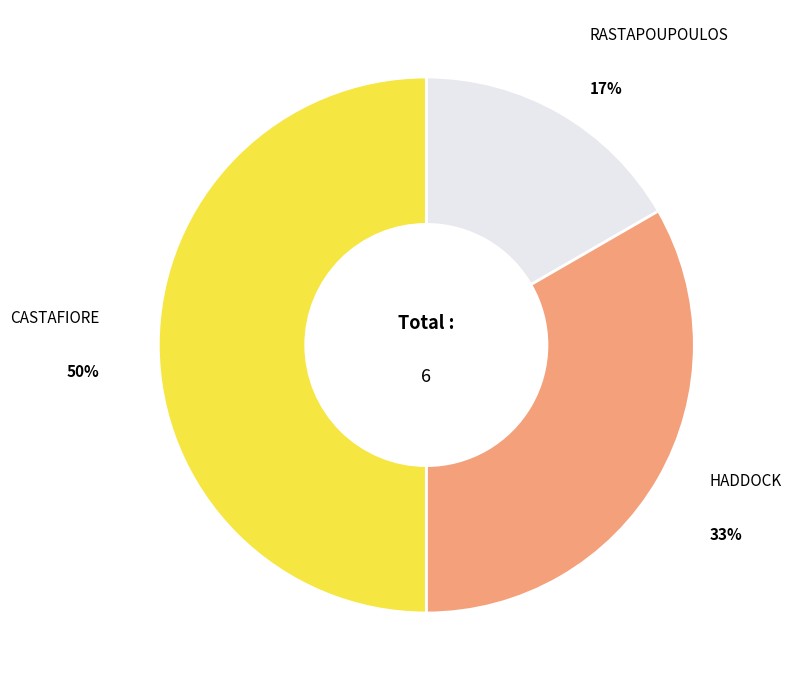

To the nearest percent, what portion does CASTAFIORE represent?

50%